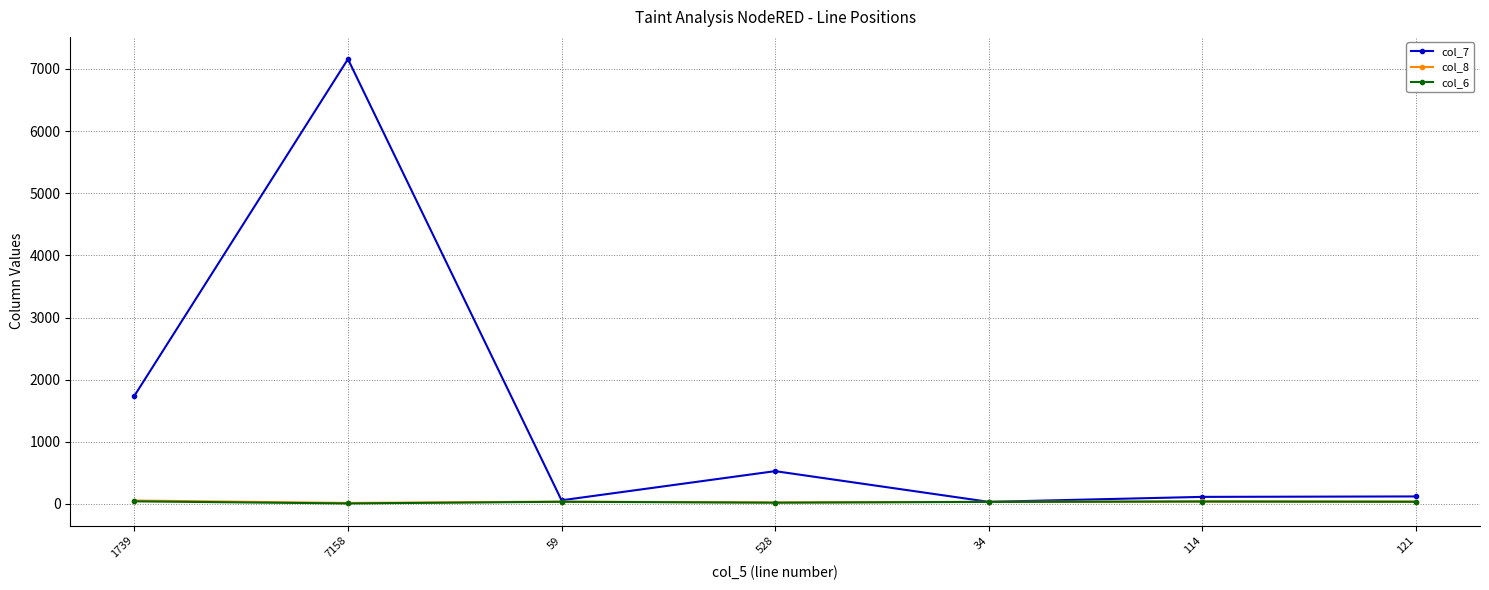

At which category is the sum across all series the highest?

7158